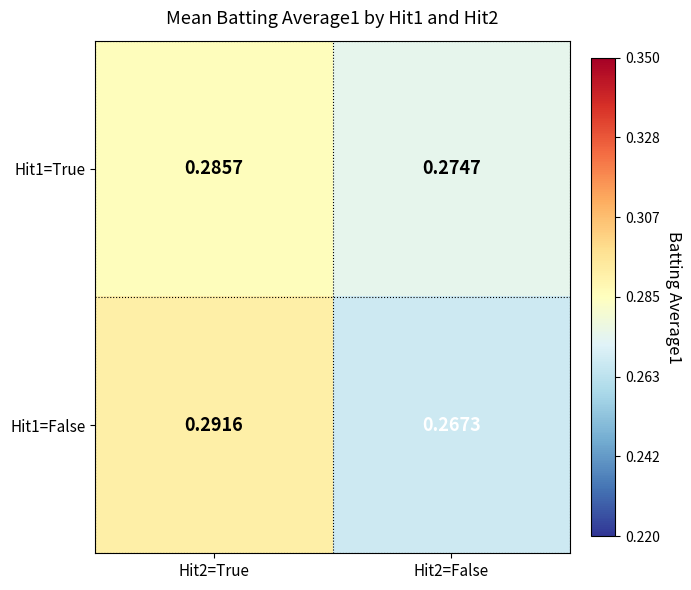

What is the total value across all series at Hit2=True?

0.6